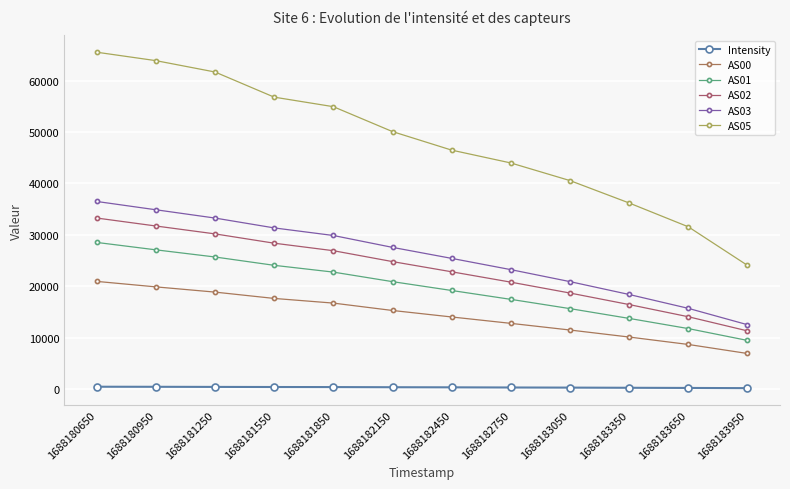

At which label does AS05 first exceed 50084?

1688180650